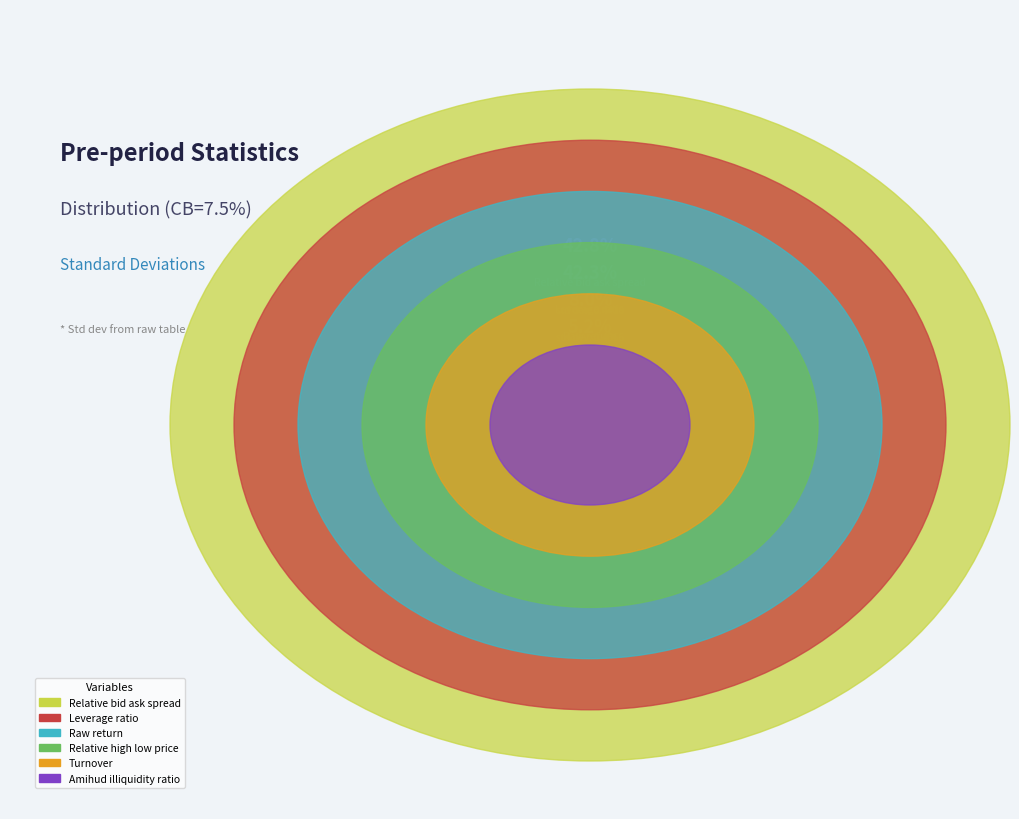

Is it true that Turnover is 2% of the pie?

True